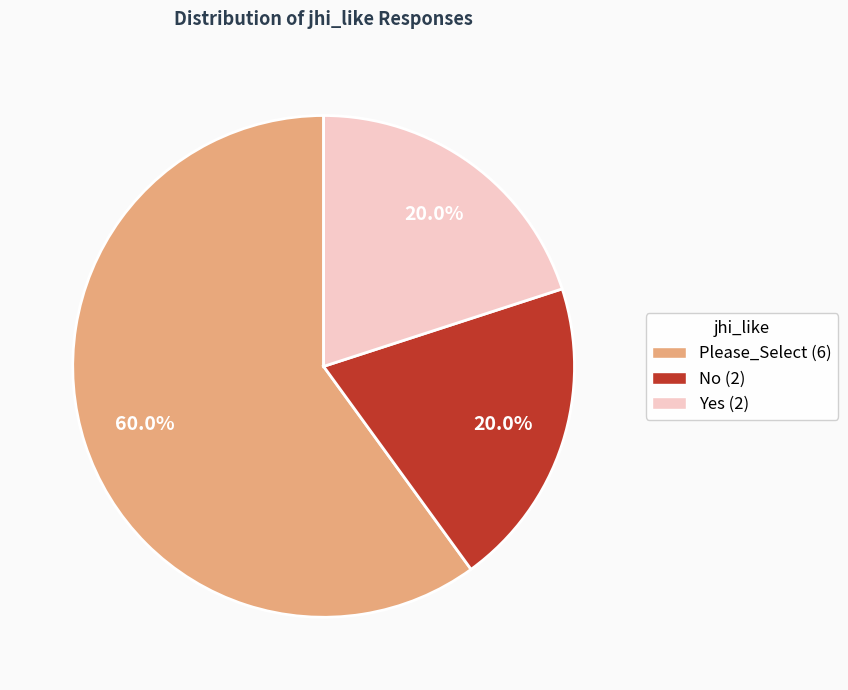

Does Yes (2) account for over 50% of the chart?

No